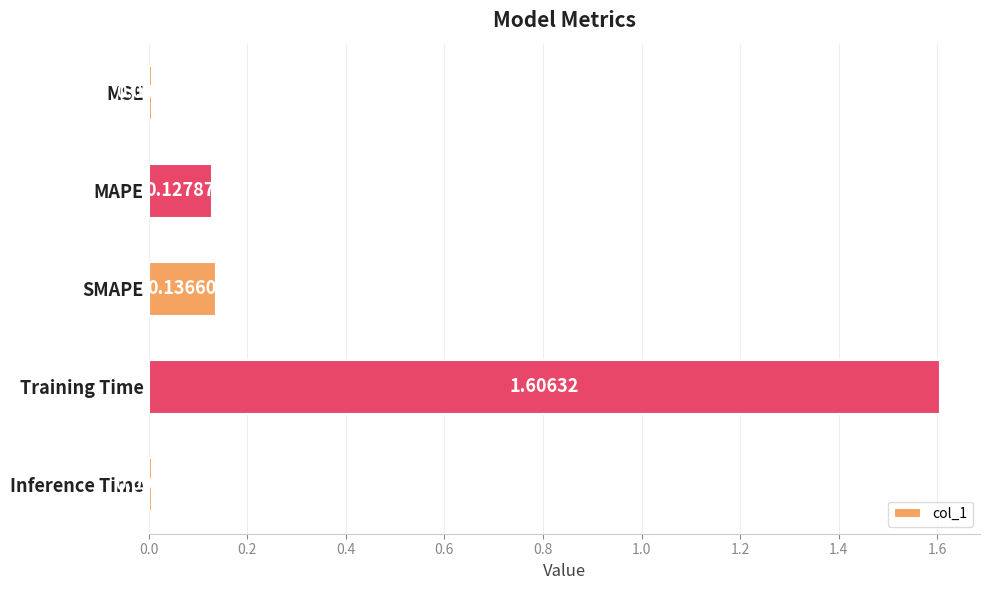

What is the label of the 2nd bar from the bottom?

Training Time